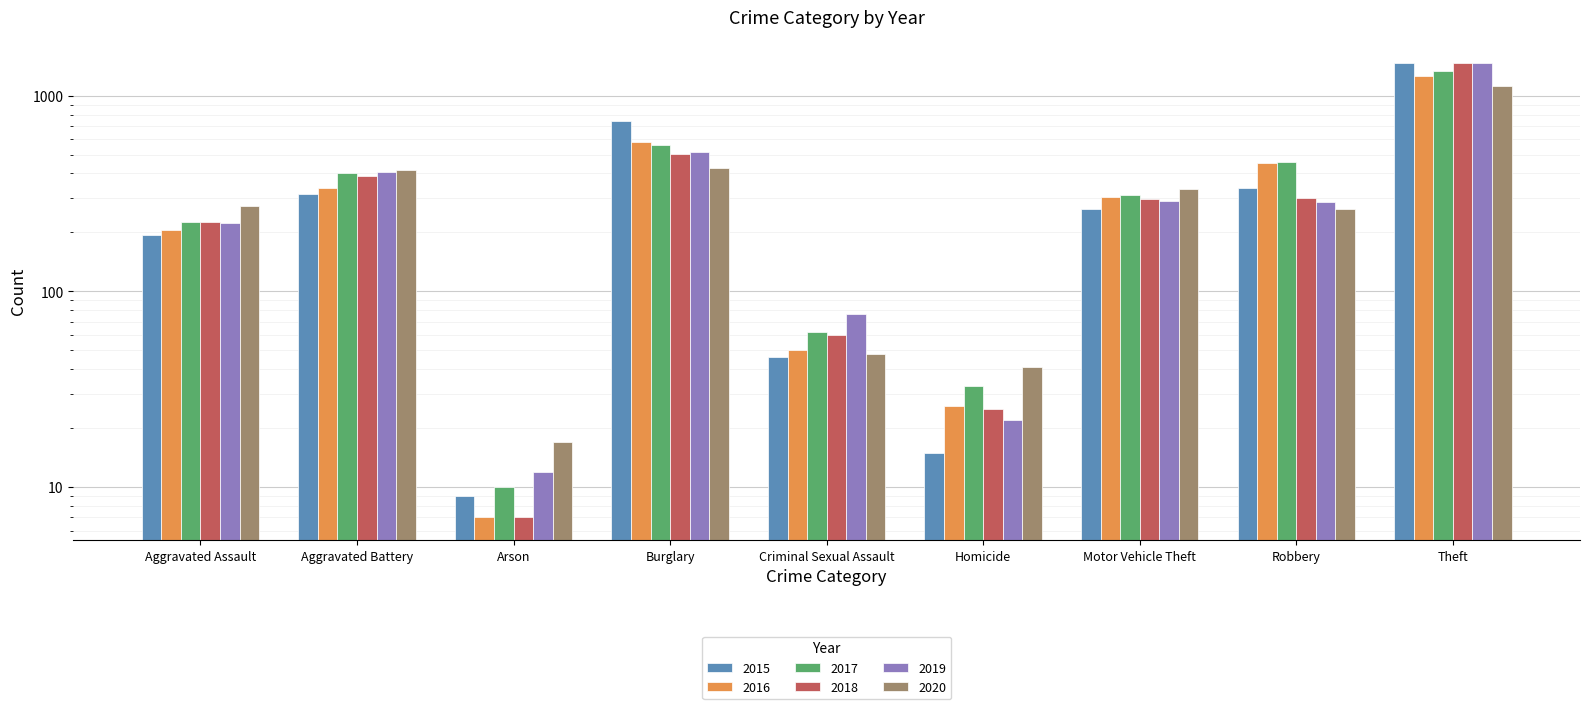

List the series in order of their peak value, highest first.

2015, 2018, 2019, 2017, 2016, 2020